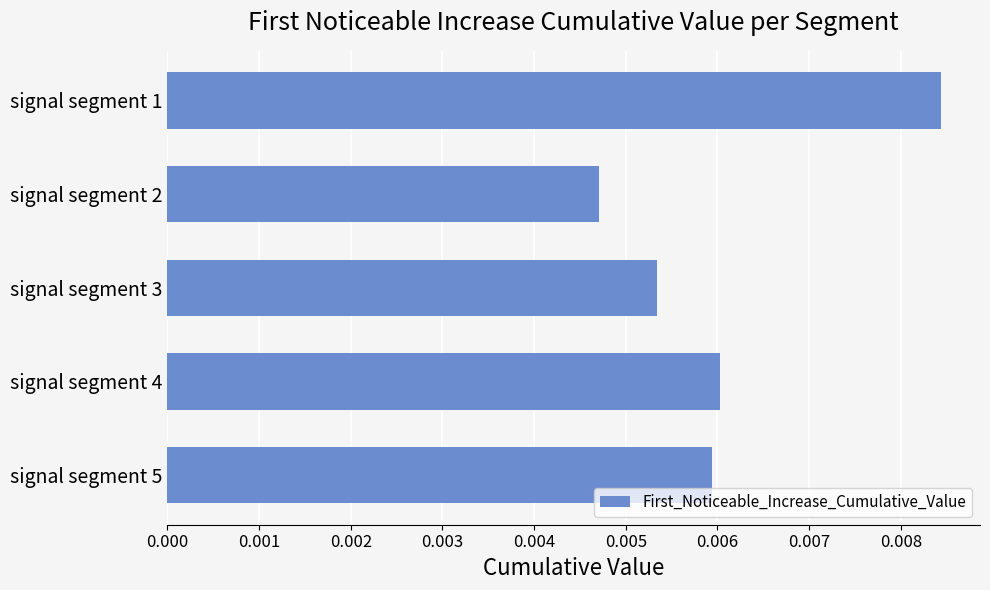

Does the chart contain stacked bars?

No